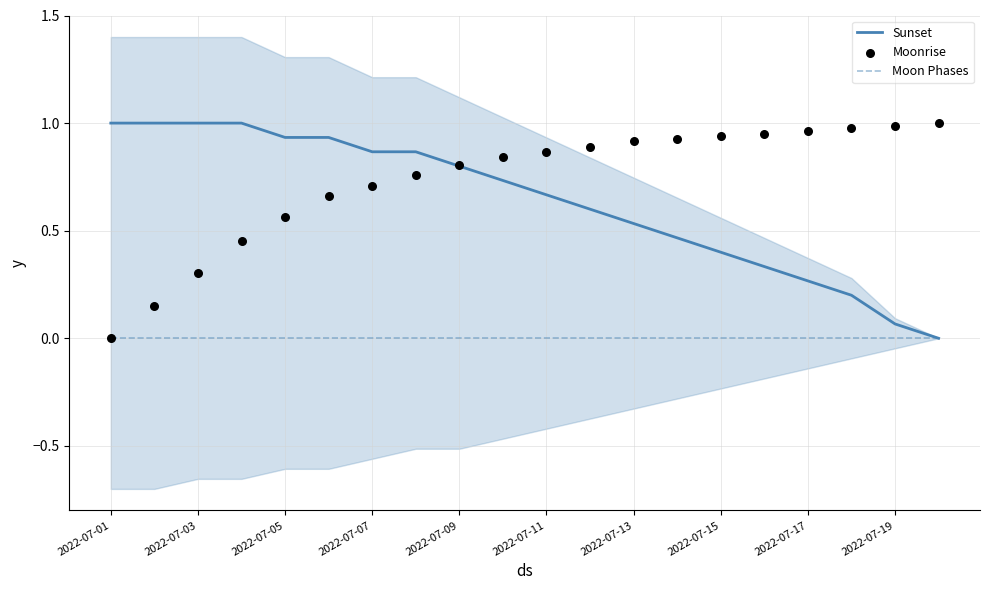

True or false: Sunset has a value of 1.0 at 2022-07-03.

True